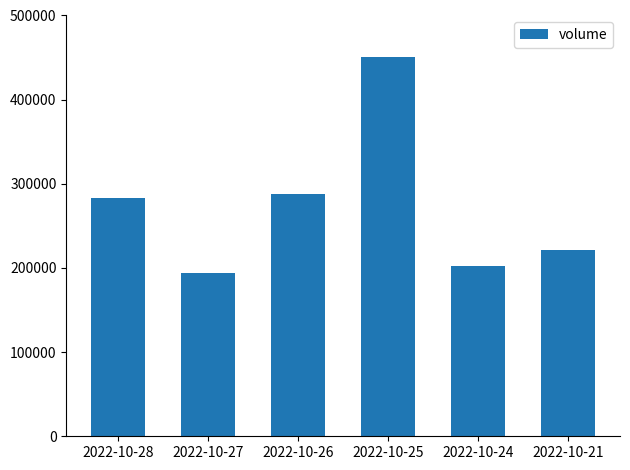

How many data points does each series have?

6